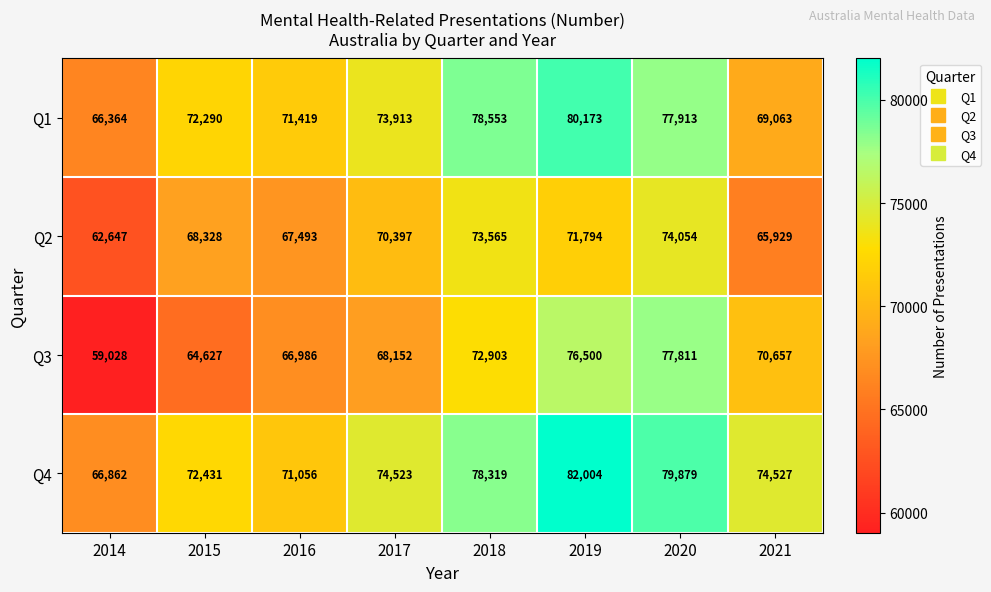

Rank the series by their maximum value, from lowest to highest.

Q2, Q3, Q1, Q4